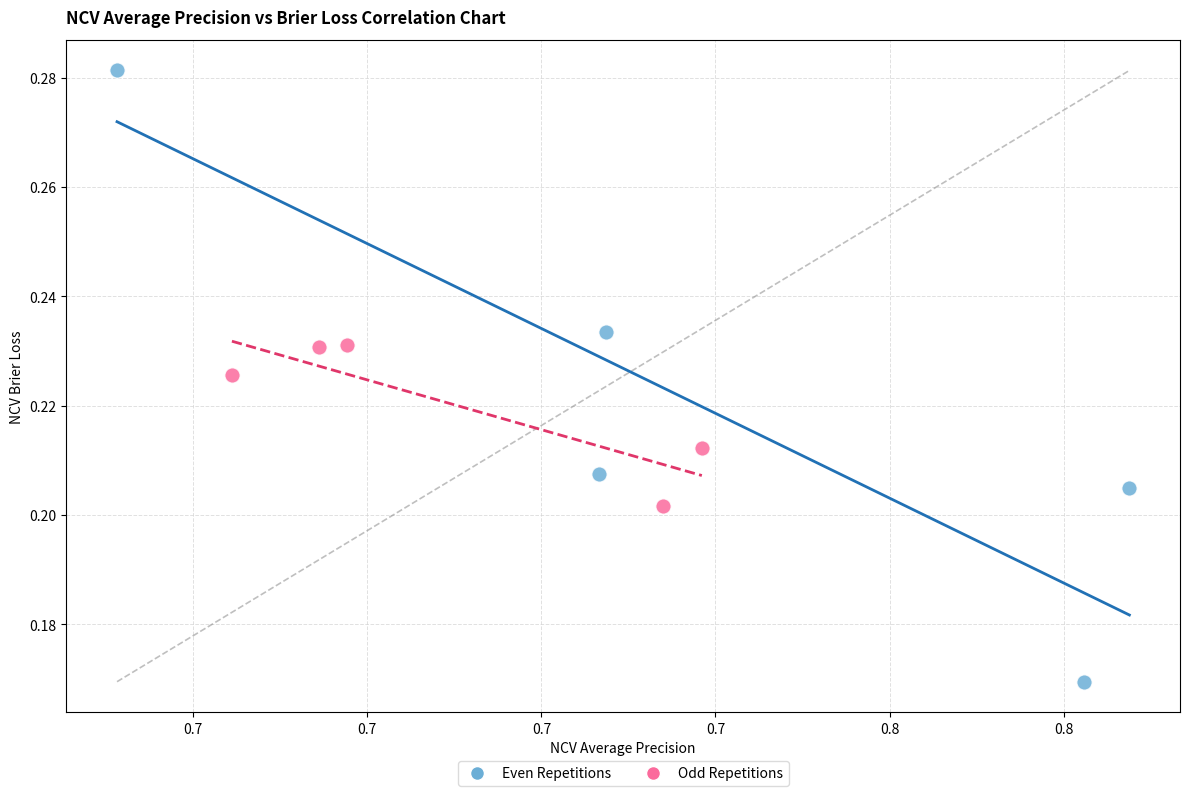

What are all the series names shown in the legend?

Even Repetitions, Odd Repetitions